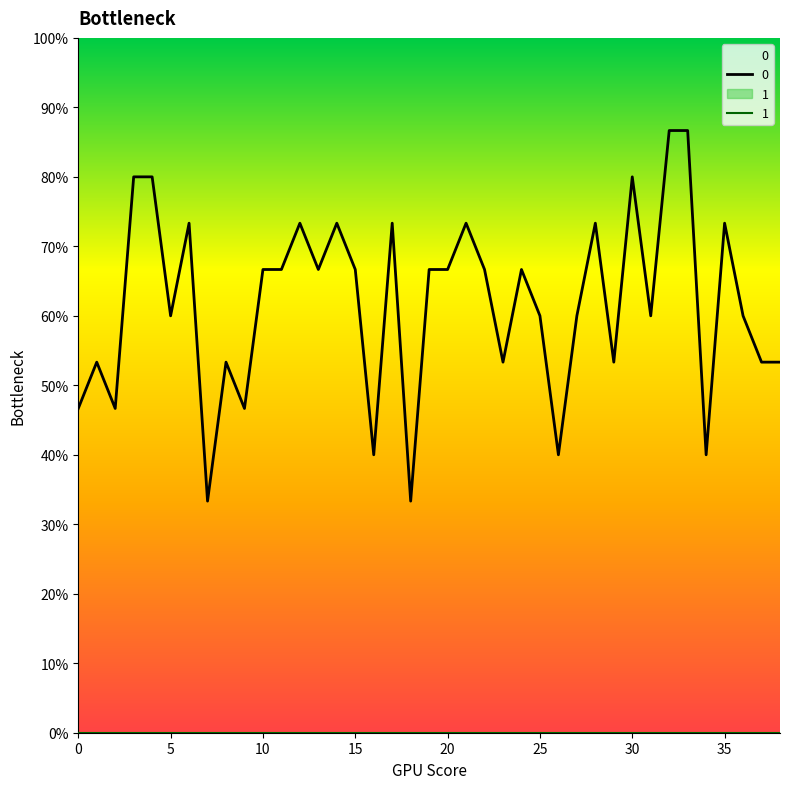

What is the difference between the maximum and minimum values?

0.5